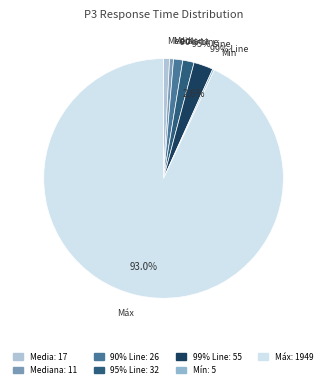

What is the change in value from Media to Máx?

+1932